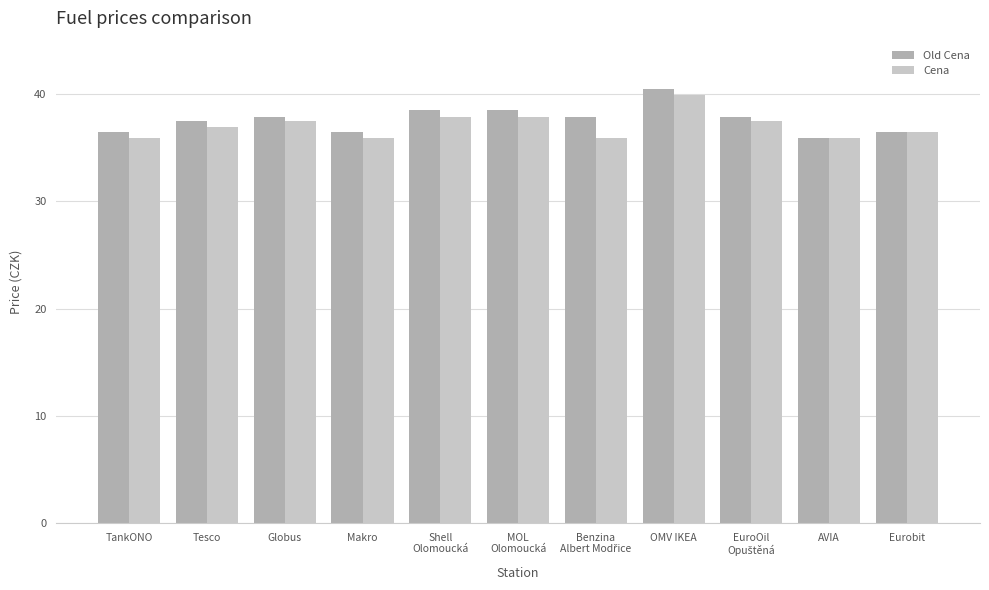

What is the difference between the second highest and minimum values in the Cena series?

2.0